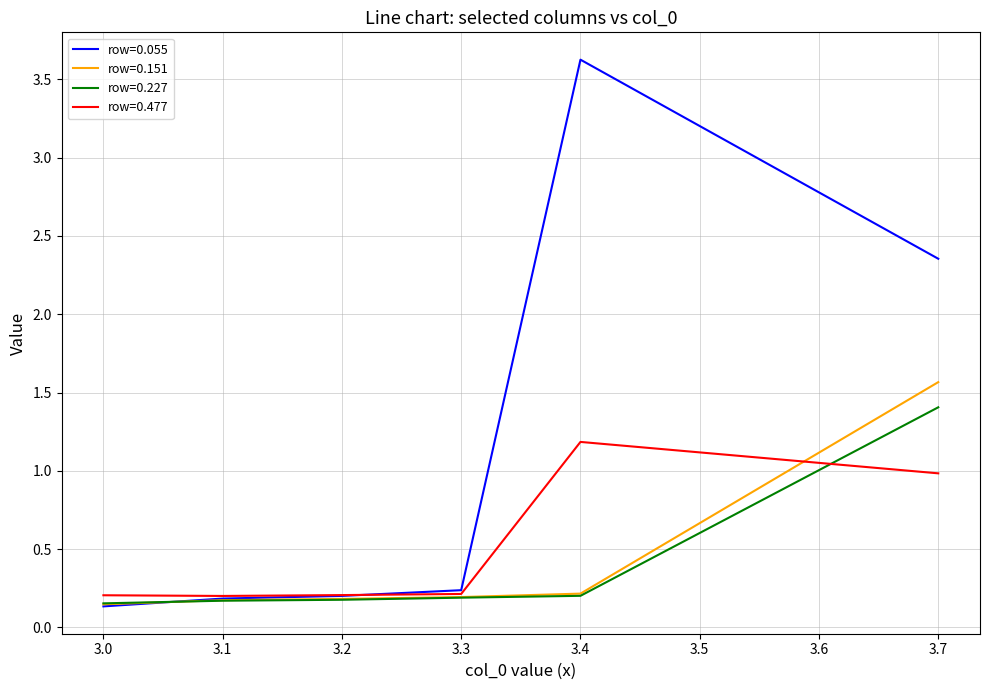

What is the highest value of the row=0.477 series?

1.2